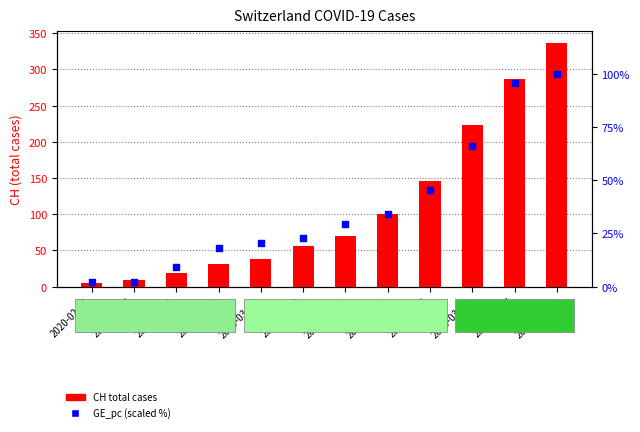

Which series reaches the maximum Y coordinate?

CH total cases